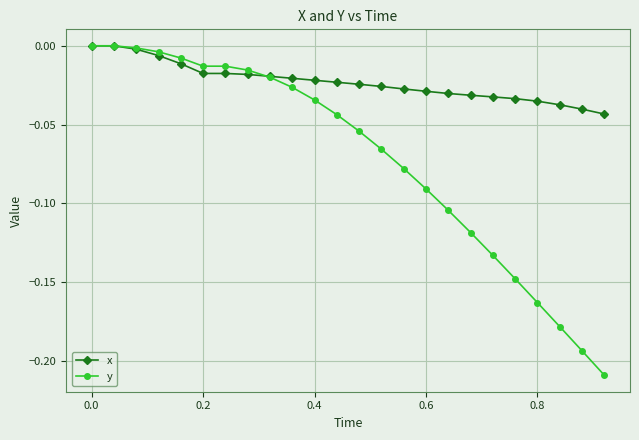

Which series has the widest spread of values?

y